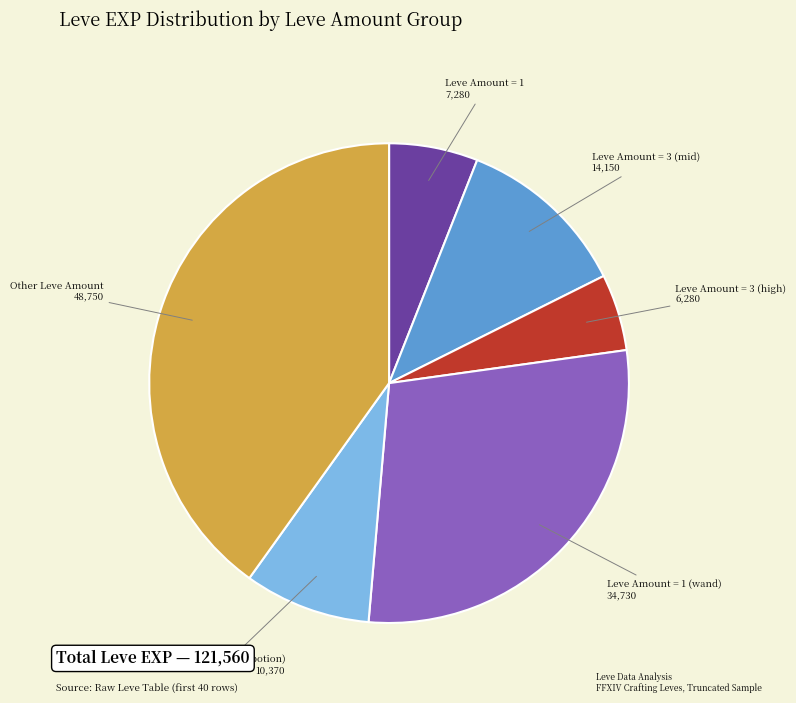

Does any single category account for the majority?

No